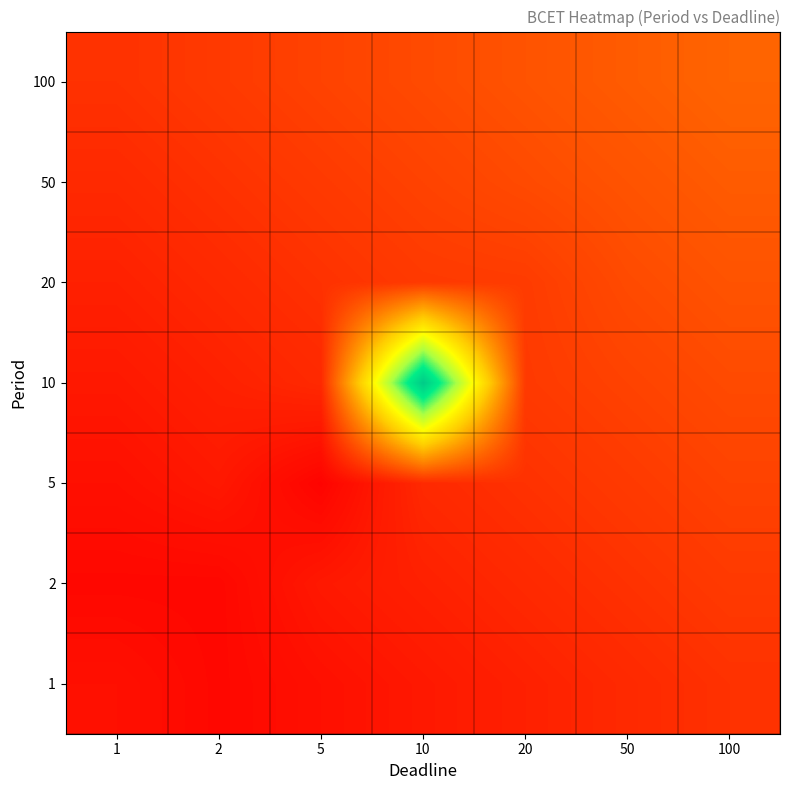

What is the total value across all series at 5?

0.6